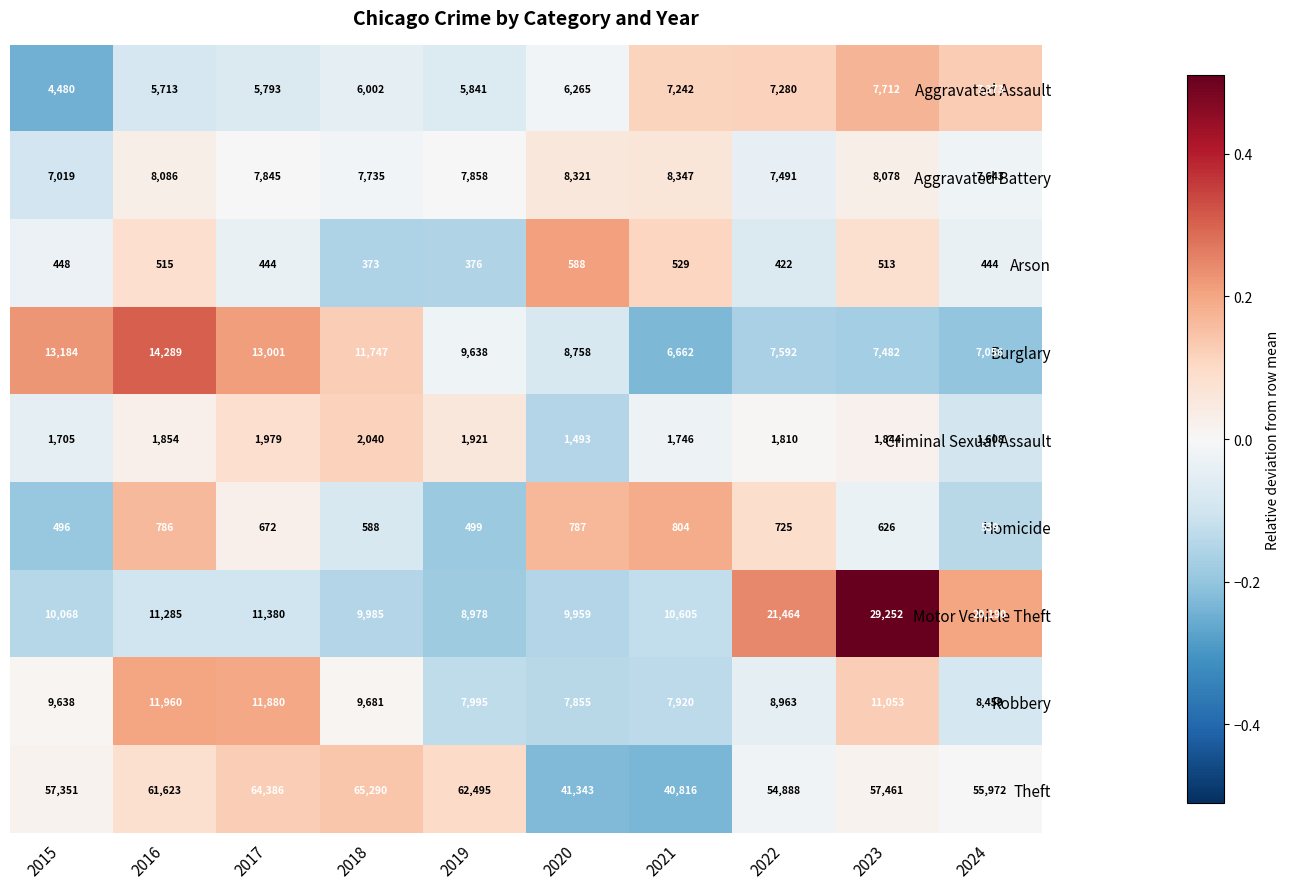

Where does the Burglary series first go above 9638?

2015